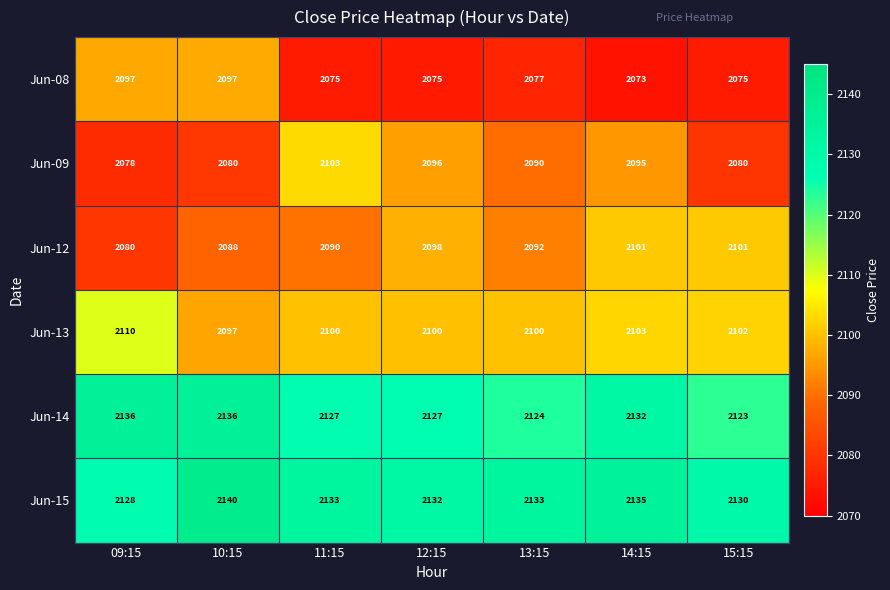

True or false: Jun-13 has a value of 3712 at 11:15.

False